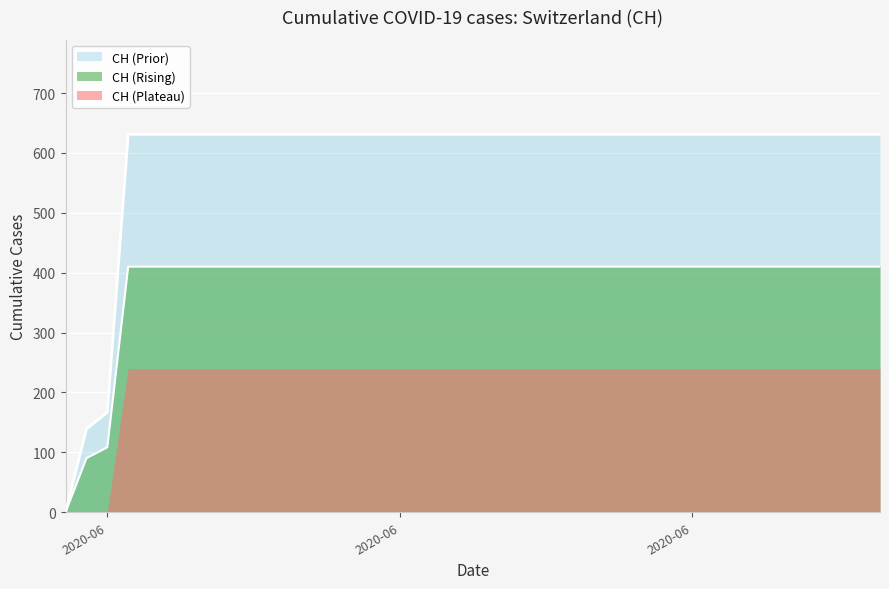

What is the approximate value at 2020-06-03?

631